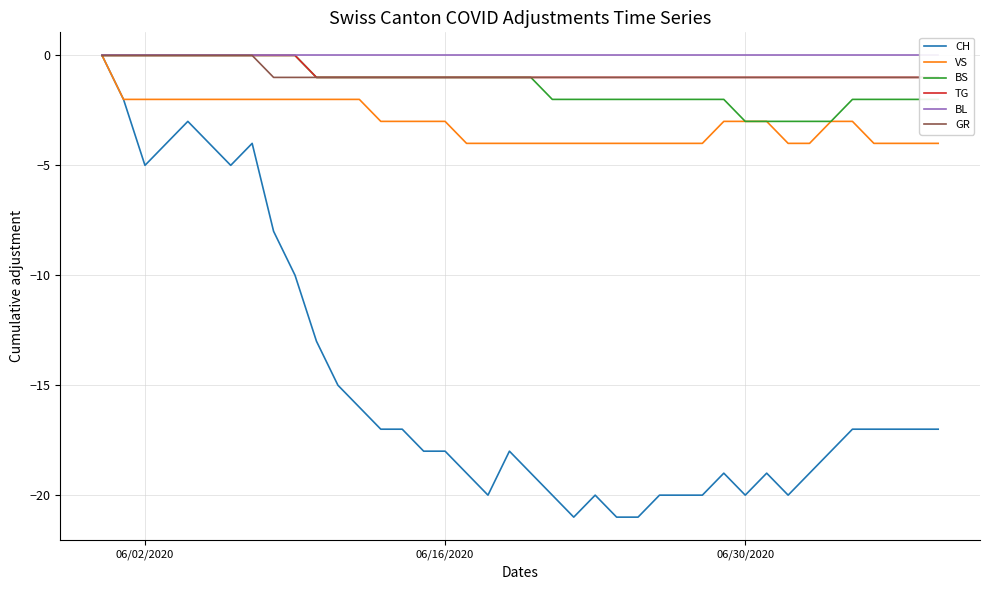

What is the average value of the BS series?

-1